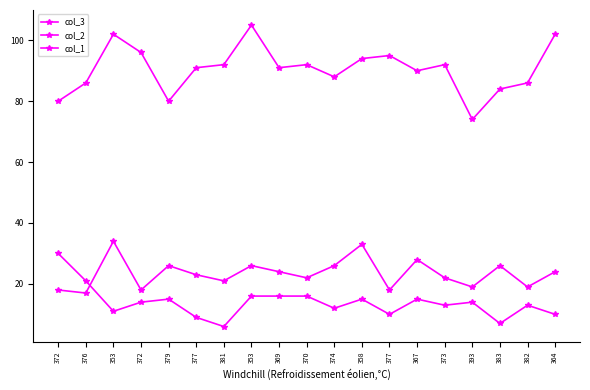

Reading left to right, what are all the values shown in this chart?

col_3: 80	86	102	96	80	91	92	105	91	92	88	94	95	90	92	74	84	86	102
col_2: 30	21	11	14	15	9	6	16	16	16	12	15	10	15	13	14	7	13	10
col_1: 18	17	34	18	26	23	21	26	24	22	26	33	18	28	22	19	26	19	24